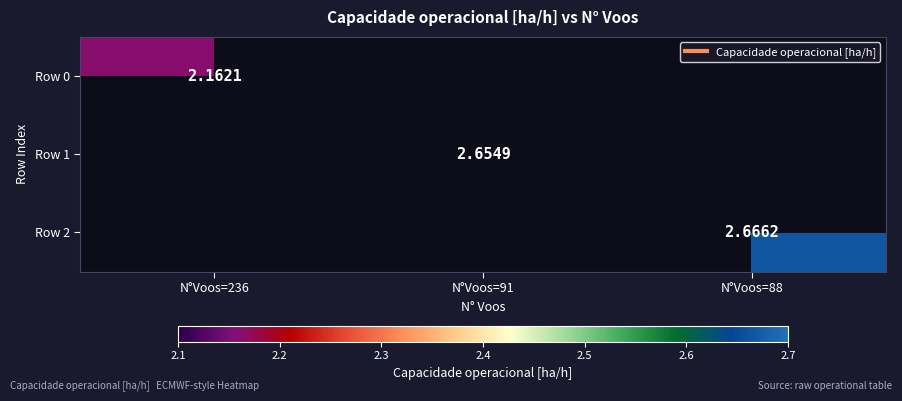

Which label corresponds to the largest value in the chart?

N°Voos=88